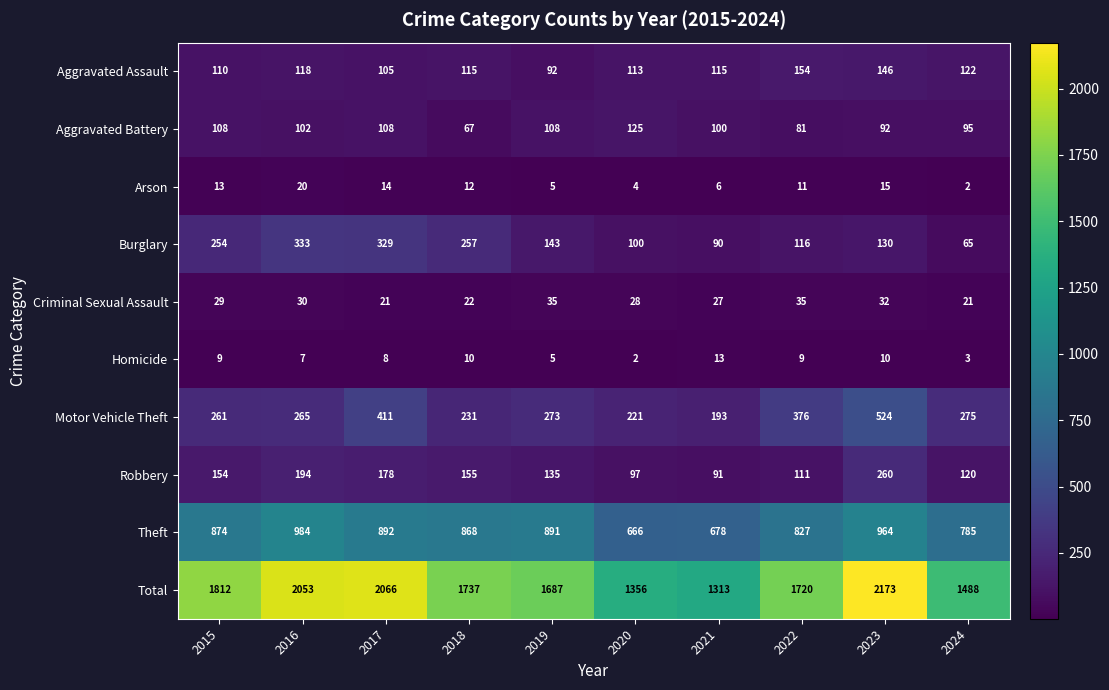

Which series has the widest spread of values?

Total